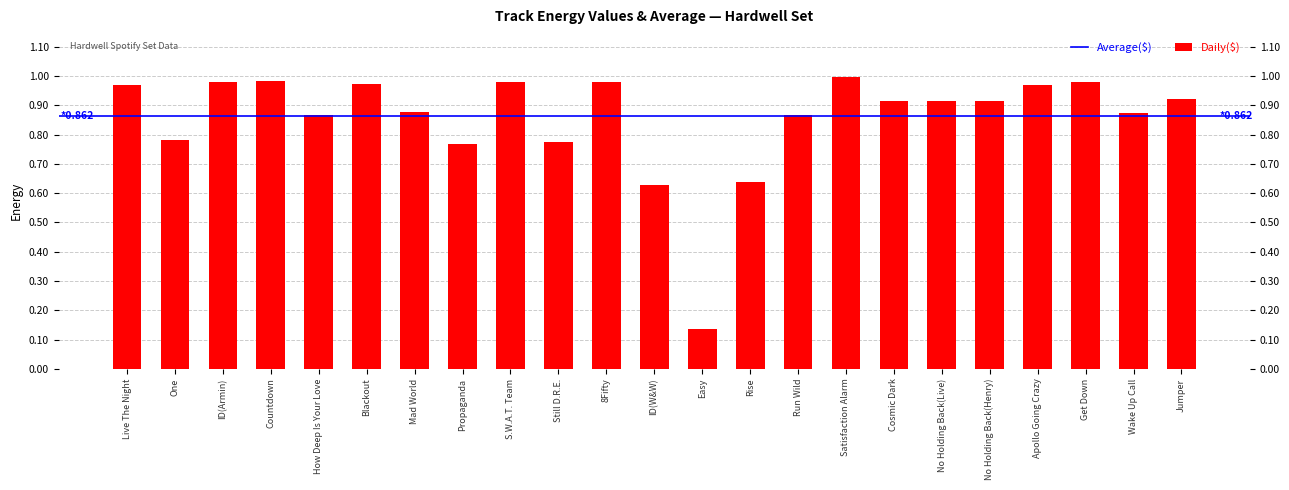

Rank the categories by value from lowest to highest.

Easy, ID(W&W), Rise, Propaganda, Still D.R.E., One, Run Wild, How Deep Is Your Love, Wake Up Call, Mad World, Cosmic Dark, No Holding Back(Live), No Holding Back(Henry), Jumper, Live The Night, Apollo Going Crazy, Blackout, Get Down, ID(Armin), S.W.A.T. Team, 8Fifty, Countdown, Satisfaction Alarm